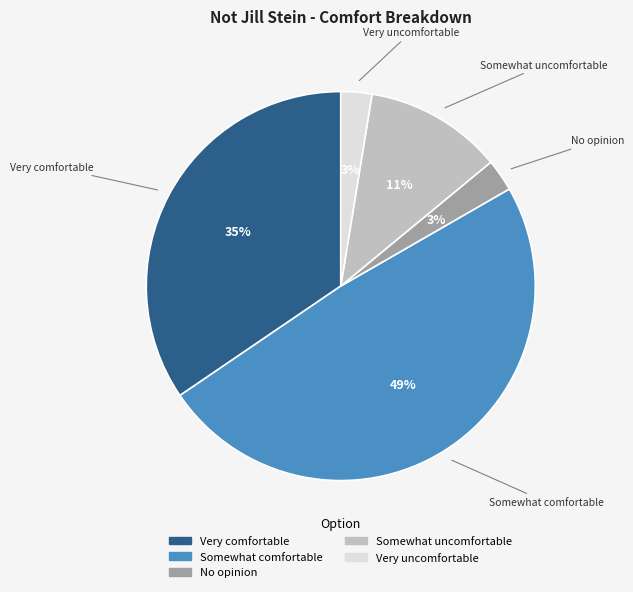

Between Somewhat comfortable and Very comfortable, which is larger?

Somewhat comfortable